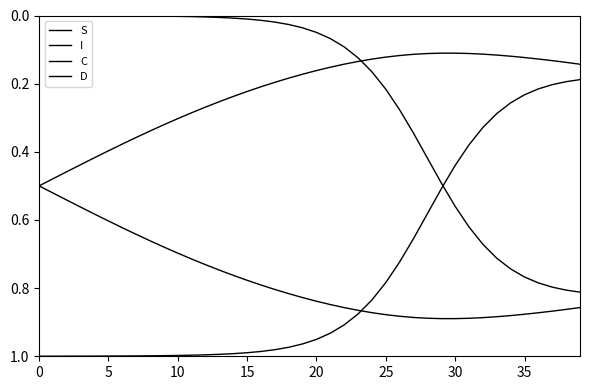

Does the chart display data point markers on the line(s)?

No